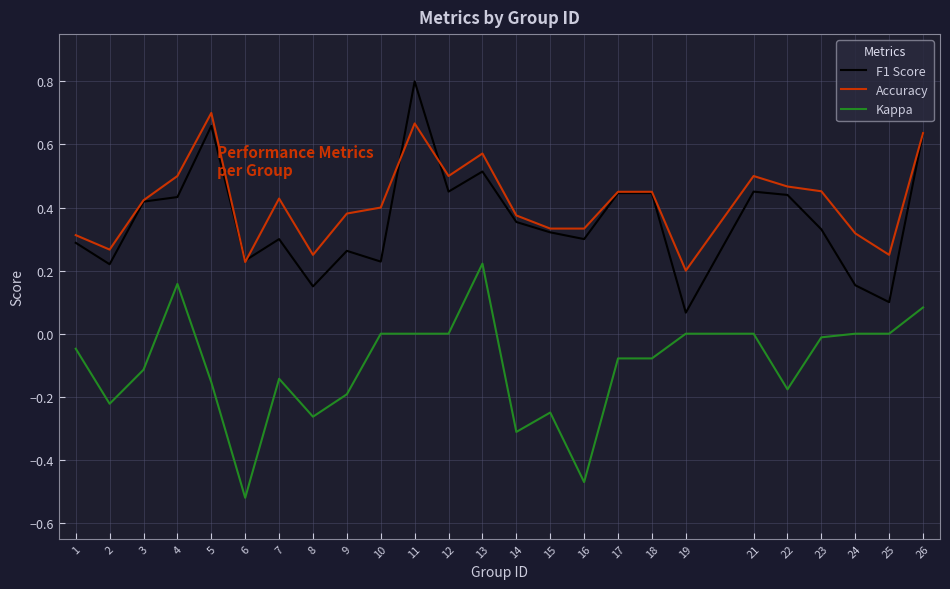

Is the value of Accuracy at 11 greater than the value of Kappa at 7?

Yes